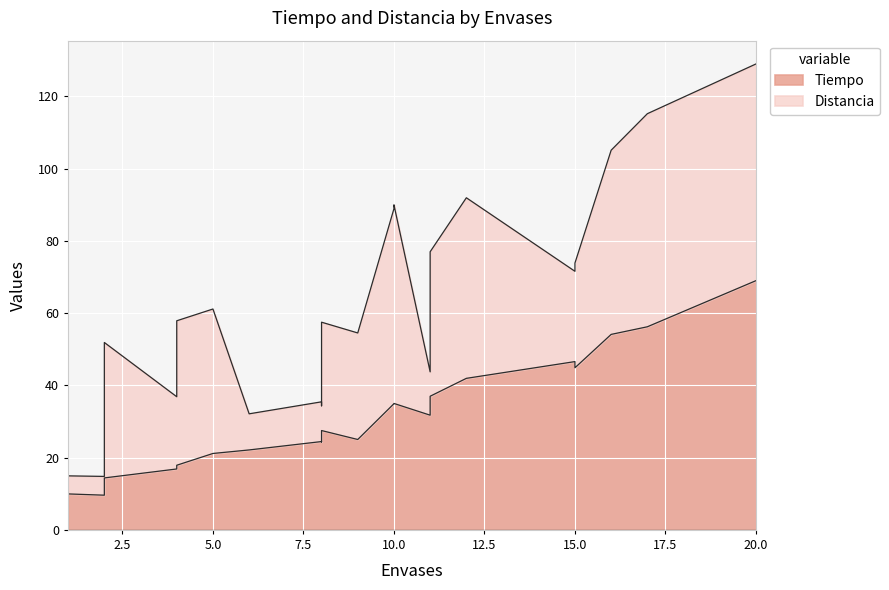

The value at 8 is 38.4. True or false?

False